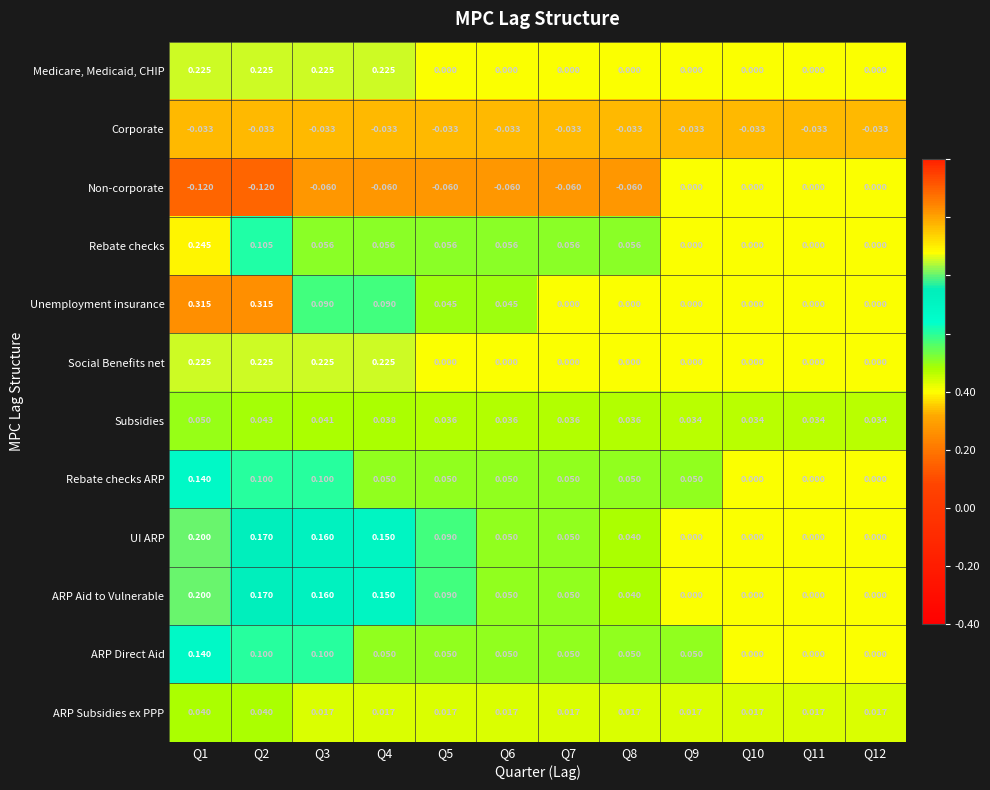

Which series has the largest range (max minus min)?

Unemployment insurance